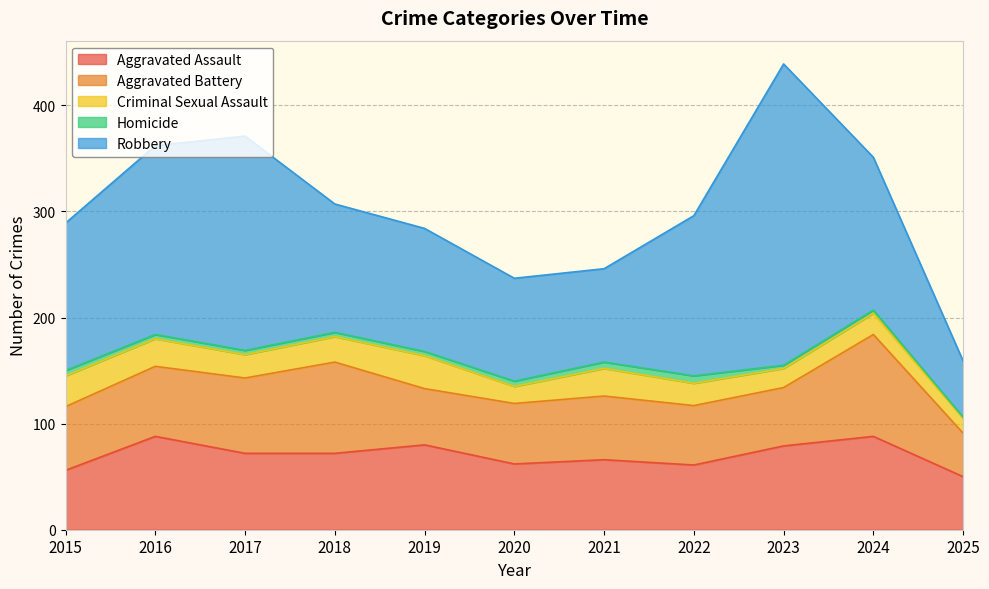

How many lines are shown in the chart?

5